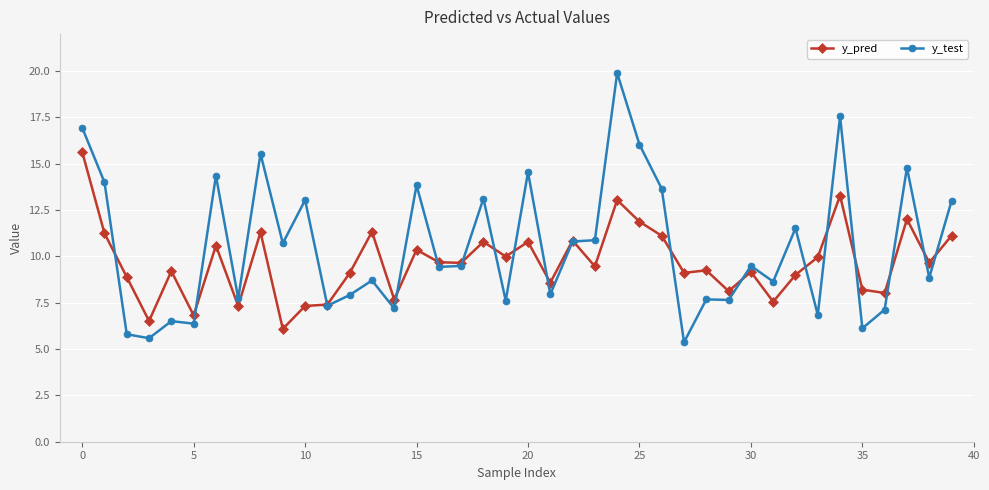

What is the value of the y_test point at the 20th from the left?

7.6